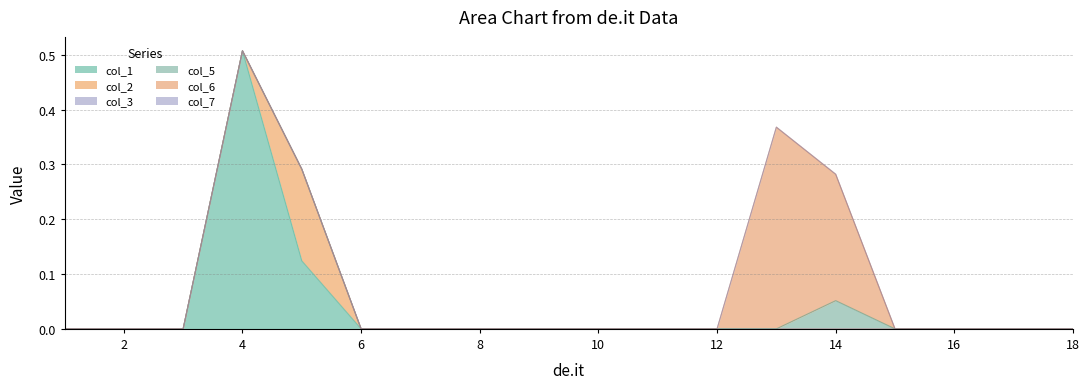

True or false: col_6 and col_1 intersect in this chart.

False